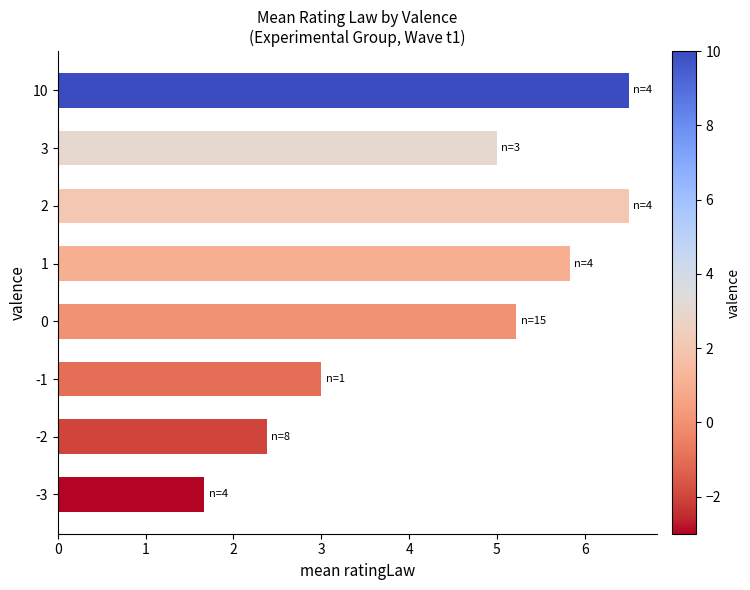

True or false: the data shows 7.5 at 0.

False